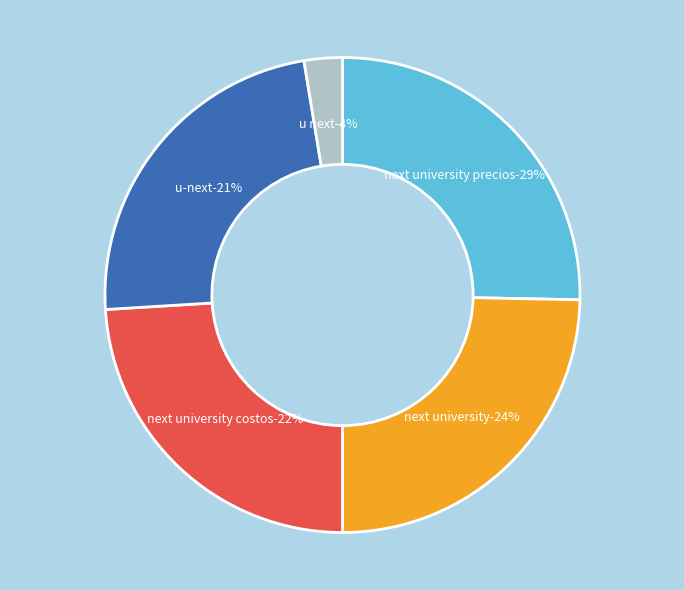

True or false: Aaa/AAA (0.39) accounts for 39% of the total.

False